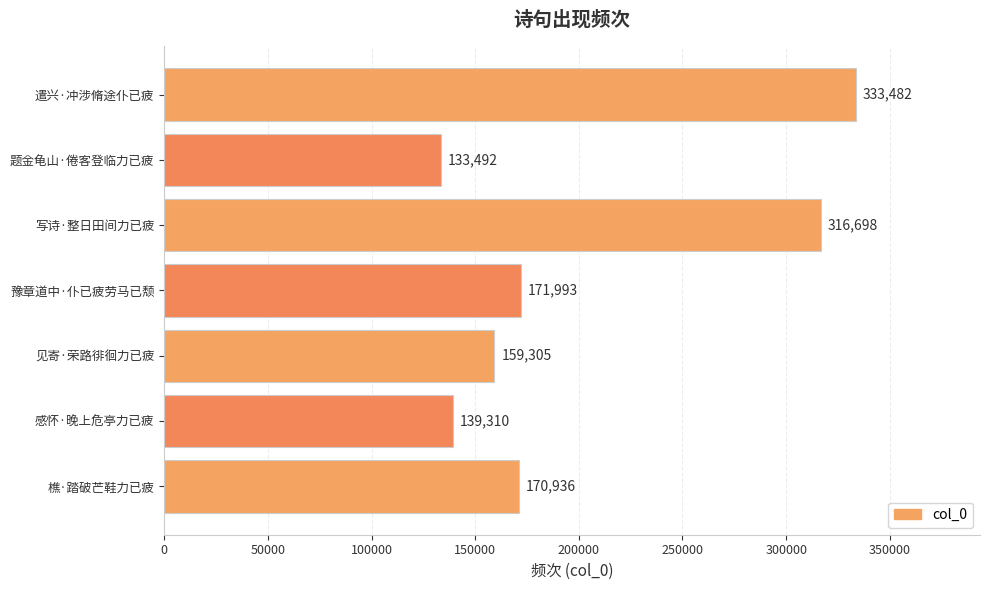

How many data points does each series have?

7